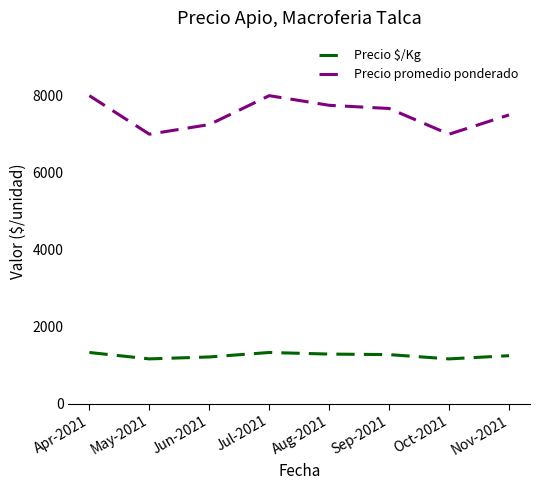

What is the minimum value for Precio $/Kg?

1167